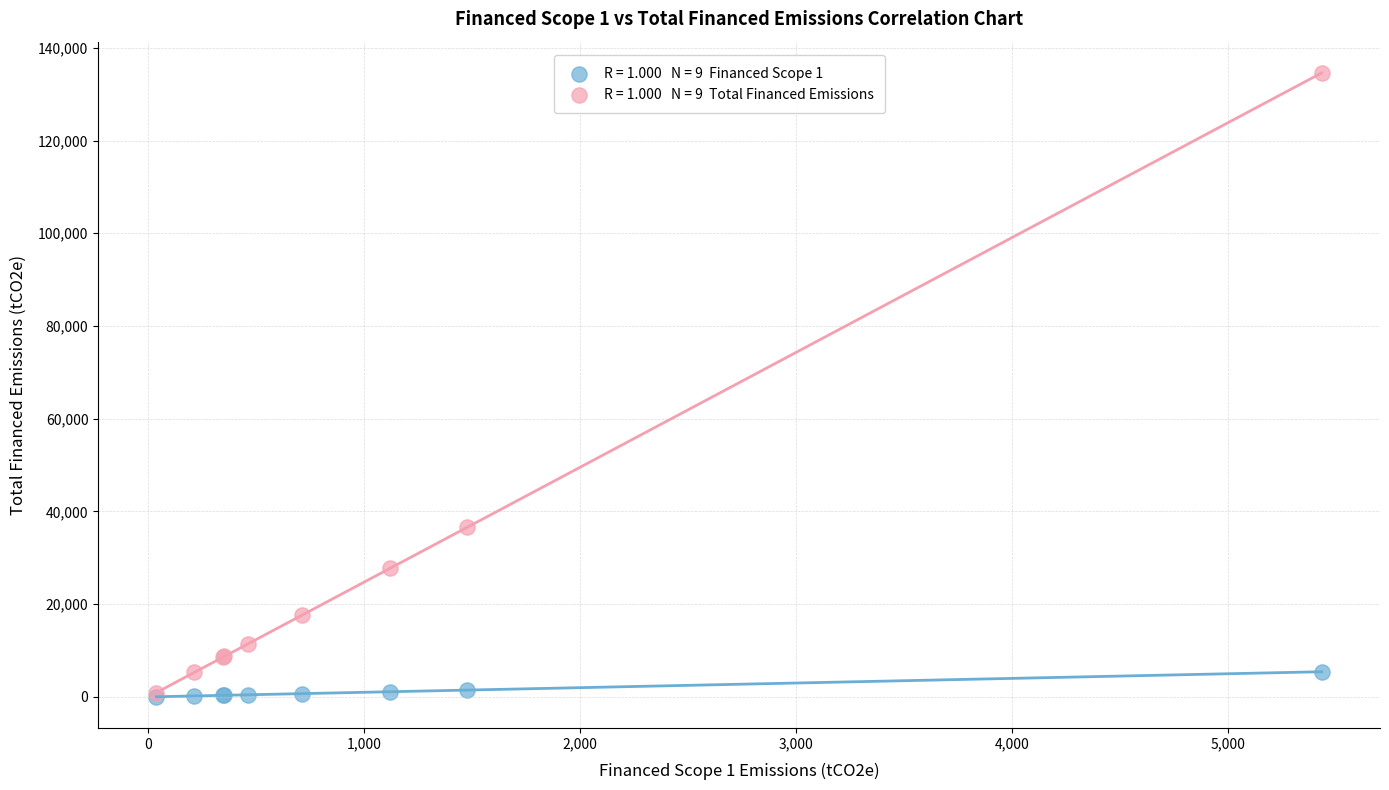

Across all series, what Y value is closest to 67320?

36594.7